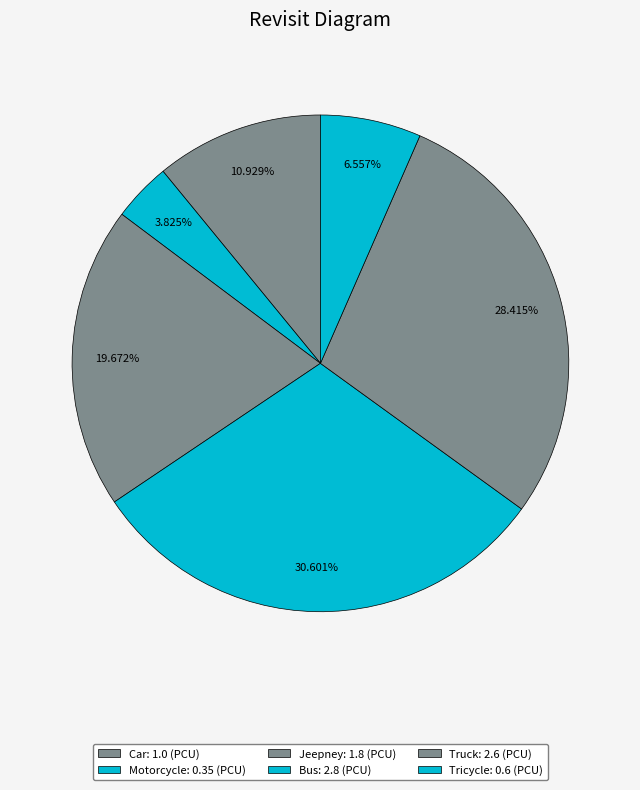

To the nearest percent, what portion does Bus represent?

31%